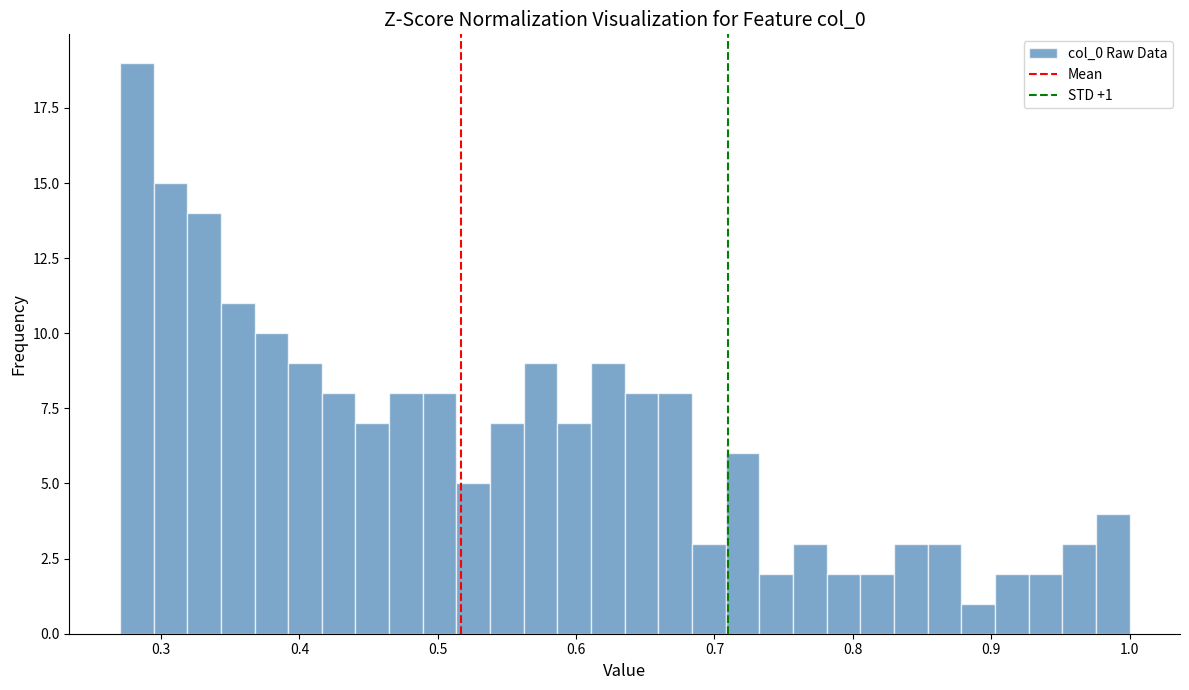

Around what value on the x-axis is the tallest bar? Give the approximate position of its centre, as read against the axis.

0.28